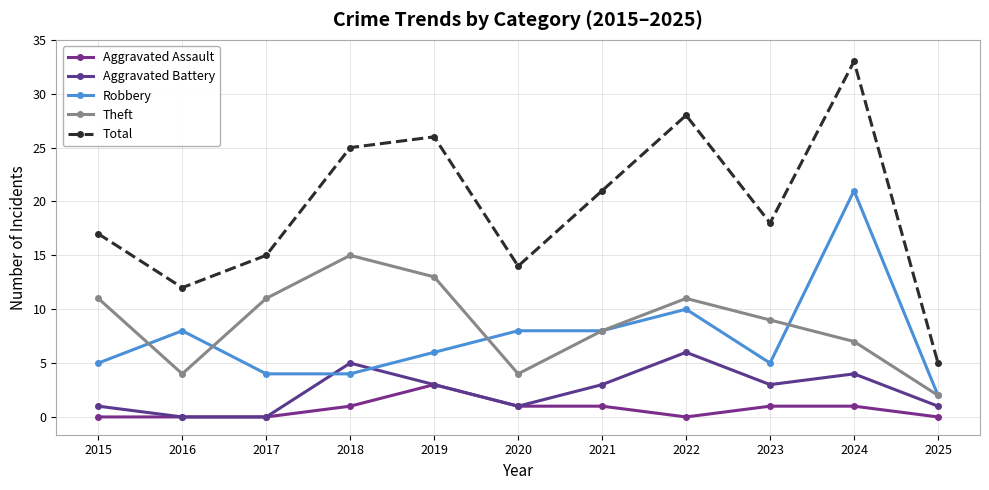

What is the maximum value shown in the chart?

33